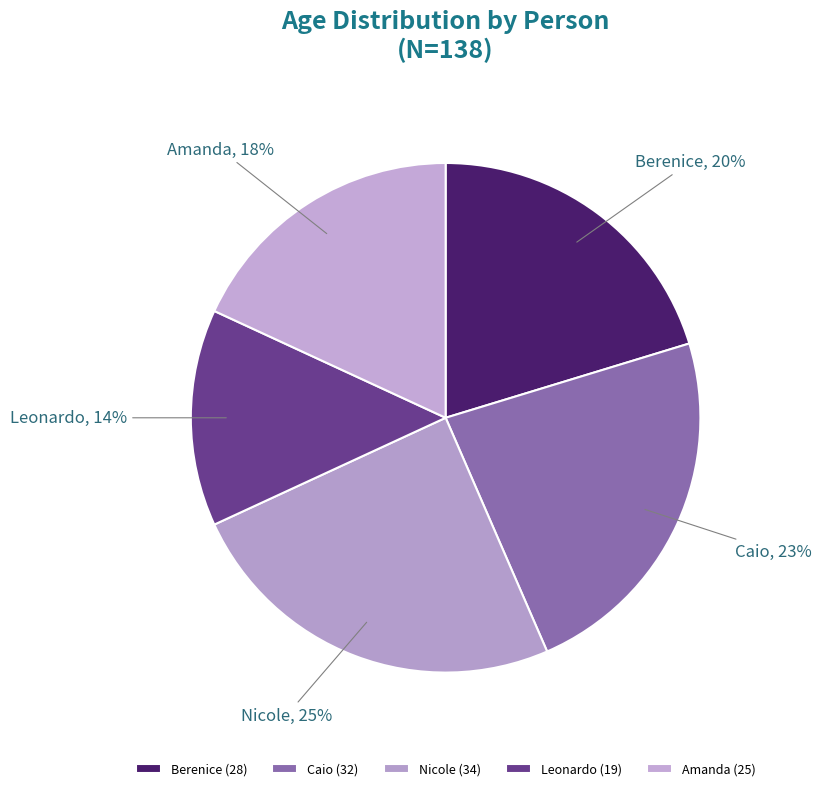

How many slices are in this pie chart?

5